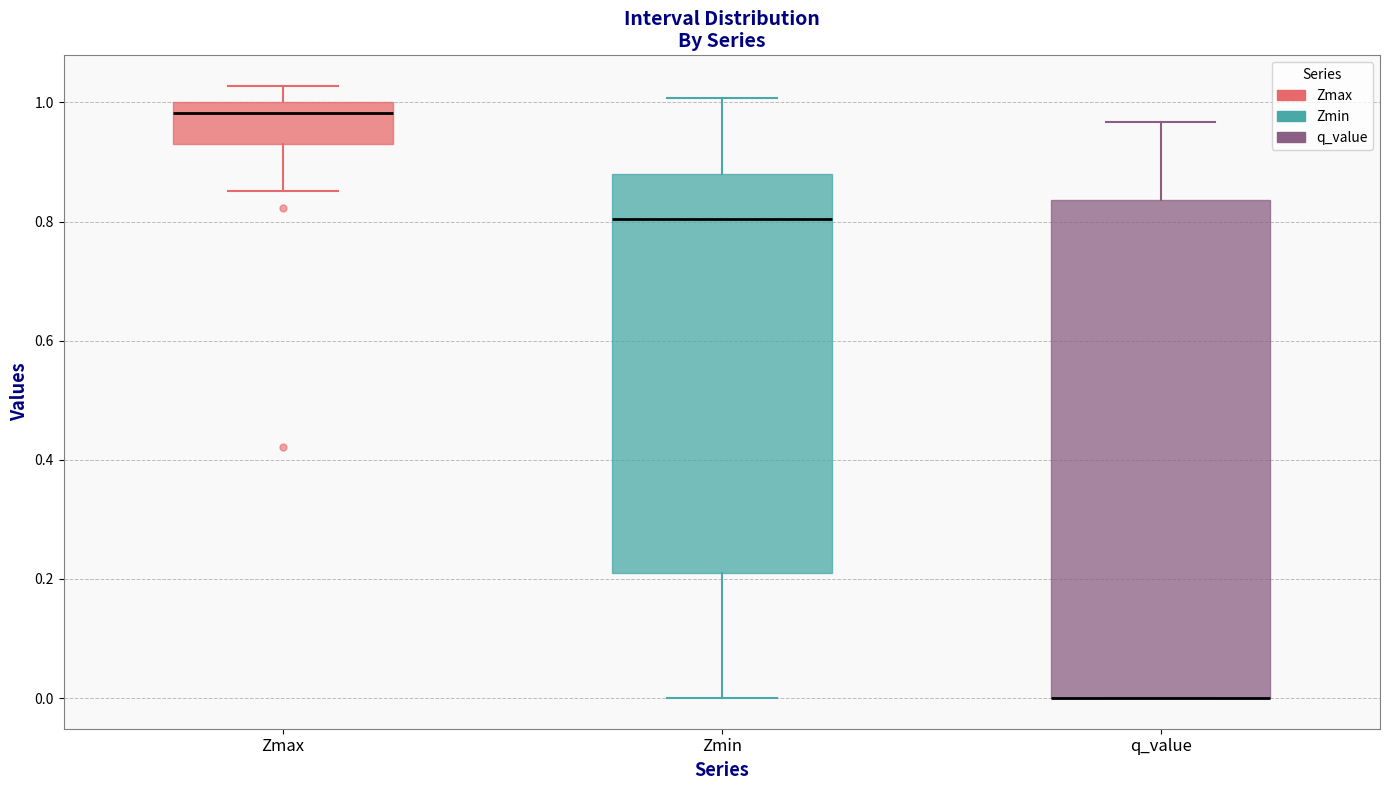

Reading left to right, read every box against the y-axis: the position of its median line, the range the box covers, and the ends of its whiskers. The values are not printed on the chart, so give them approximately, as read against the axis.

Zmax: median 0.98, box 0.92 to 1.00, whiskers 0.86 to 1.02
Zmin: median 0.80, box 0.20 to 0.88, whiskers 0.00 to 1.00
q_value: median 0.00 (drawn on the box's lower edge), box 0.00 to 0.84, whiskers 0.00 to 0.96